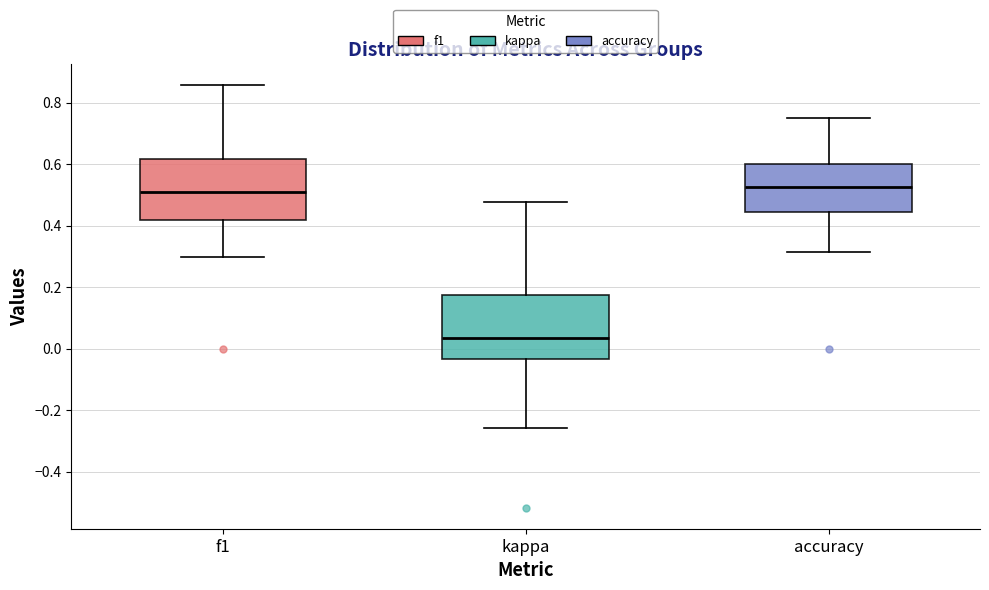

Reading left to right, read every box against the y-axis: the position of its median line, the range the box covers, and the ends of its whiskers. The values are not printed on the chart, so give them approximately, as read against the axis.

f1: median 0.52, box 0.42 to 0.62, whiskers 0.30 to 0.86
kappa: median 0.04, box -0.04 to 0.18, whiskers -0.26 to 0.48
accuracy: median 0.52, box 0.44 to 0.60, whiskers 0.32 to 0.76